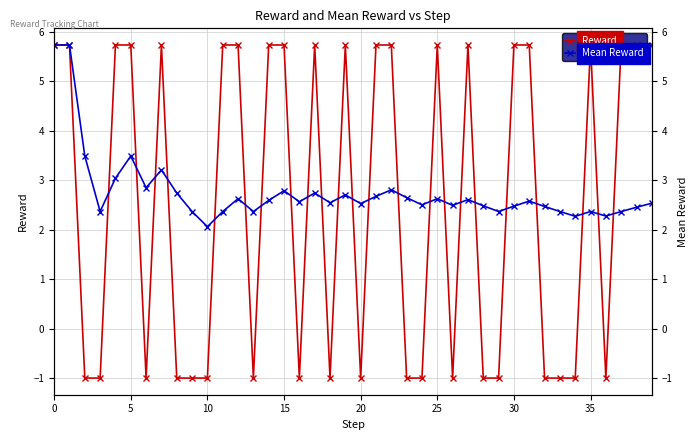

Which series has the largest total across all categories?

Mean Reward